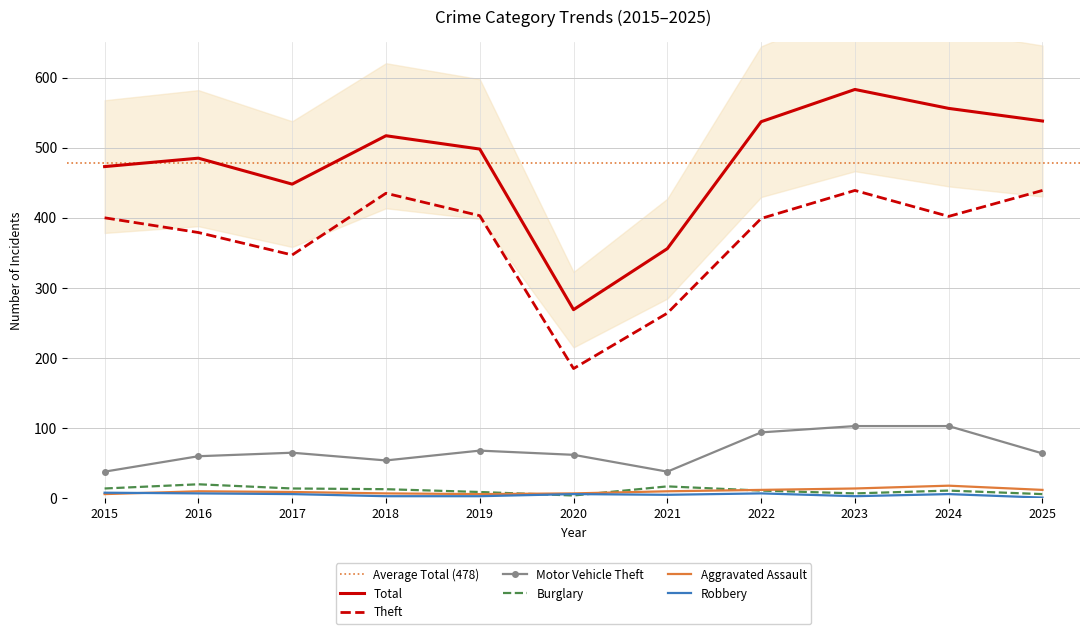

How many times do Burglary and Robbery cross each other?

2